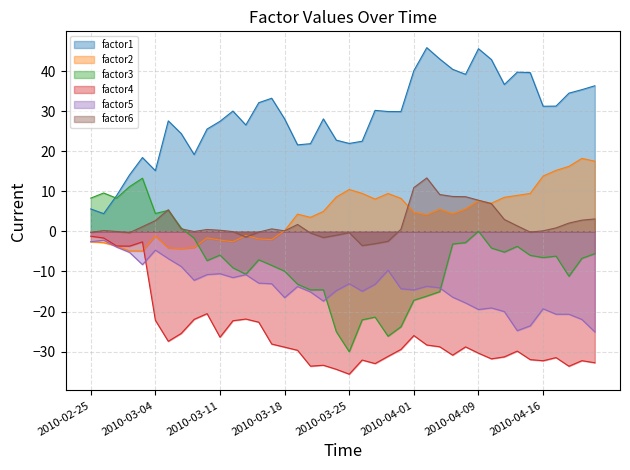

True or false: factor4 and factor3 cross at least once.

False